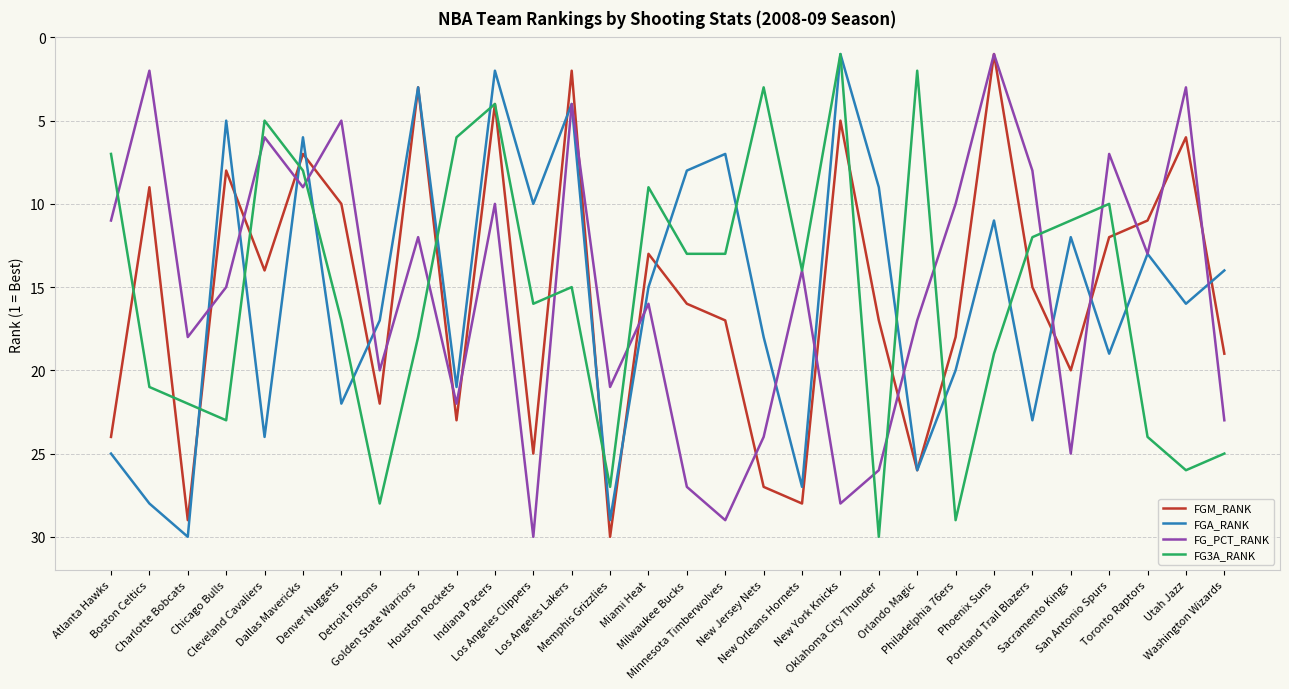

What is the difference between the maximum and minimum values in the FG3A_RANK series?

29